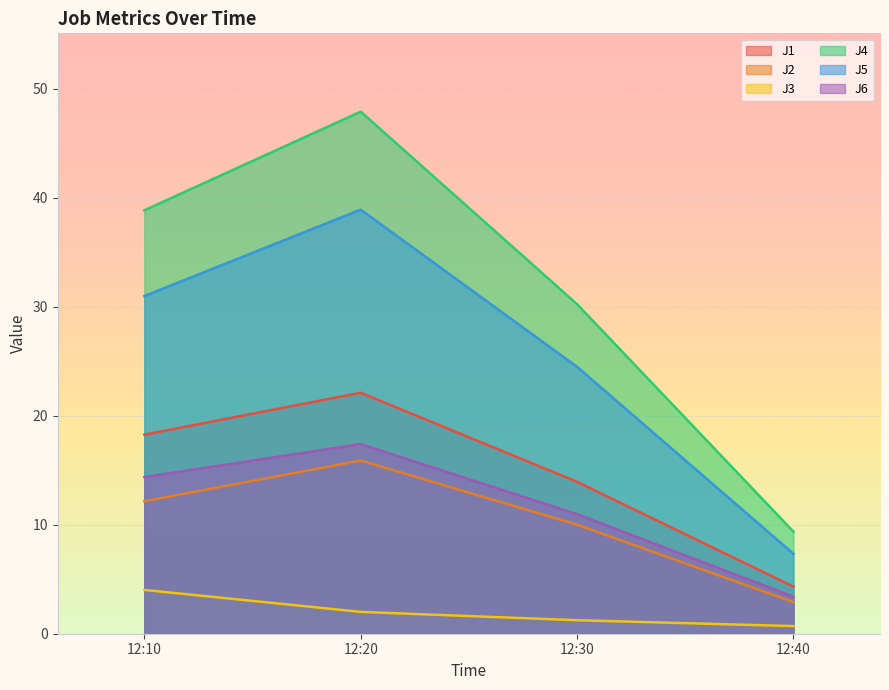

True or false: J1 has more than 1 interior local peaks.

False